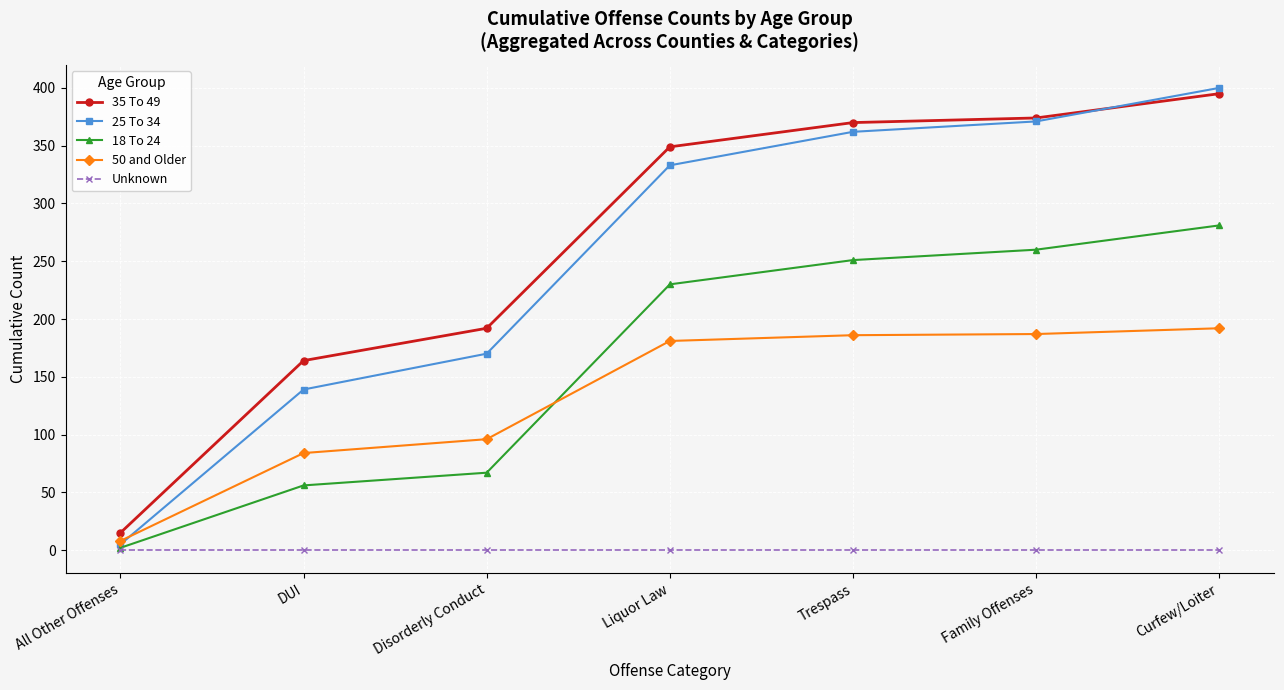

What is the spread (max minus min) of values at All Other Offenses?

15